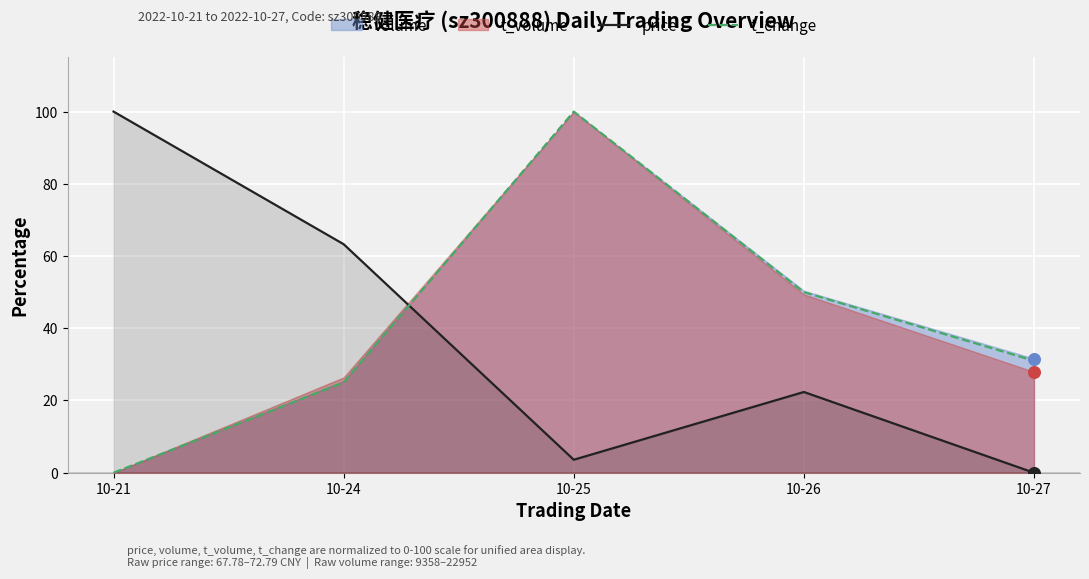

What is the total value across all series at 10-26?

72.4